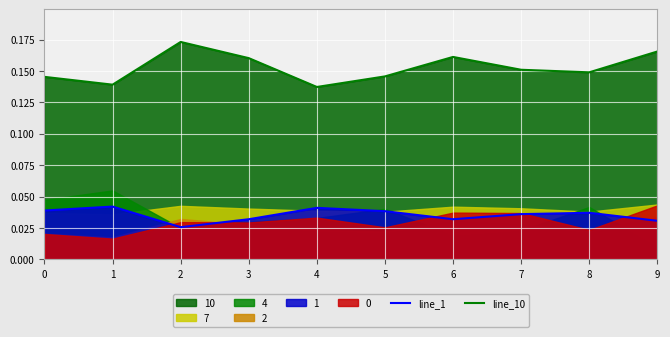

What is the total value across all series at 0?

0.2